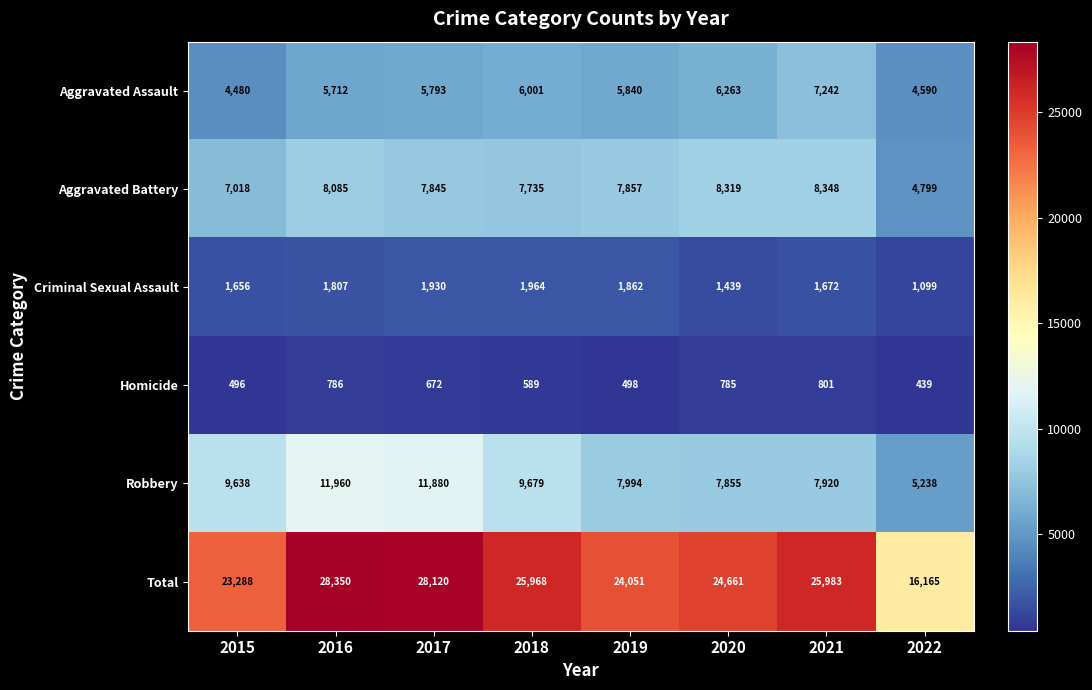

Rank the categories by Robbery value from lowest to highest.

2022, 2020, 2021, 2019, 2015, 2018, 2017, 2016